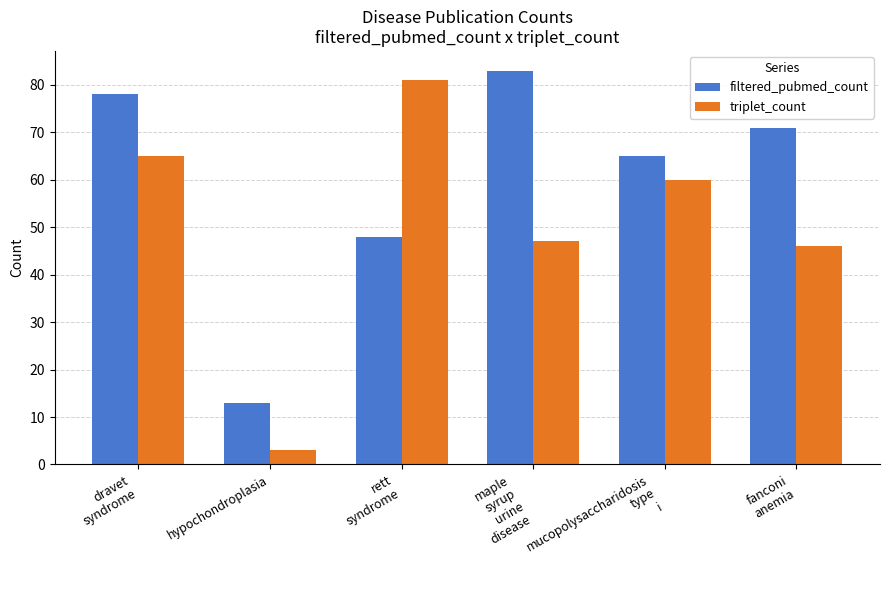

List the series in order of their overall mean, highest first.

filtered_pubmed_count, triplet_count